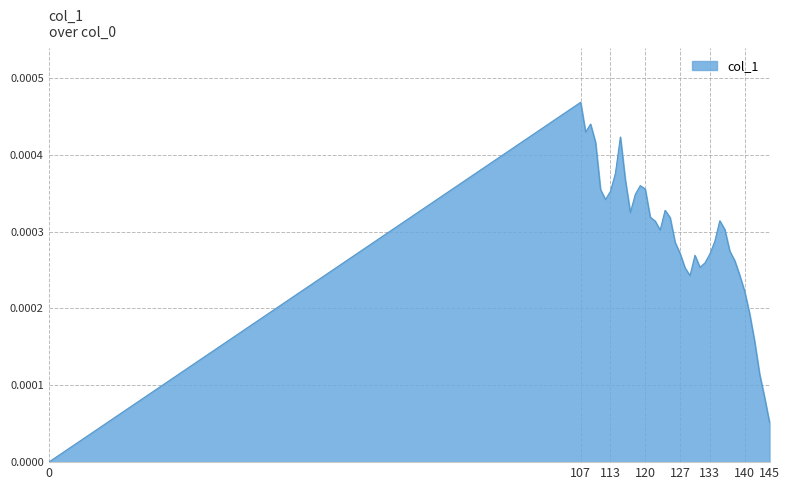

Which label corresponds to the largest value in the chart?

107